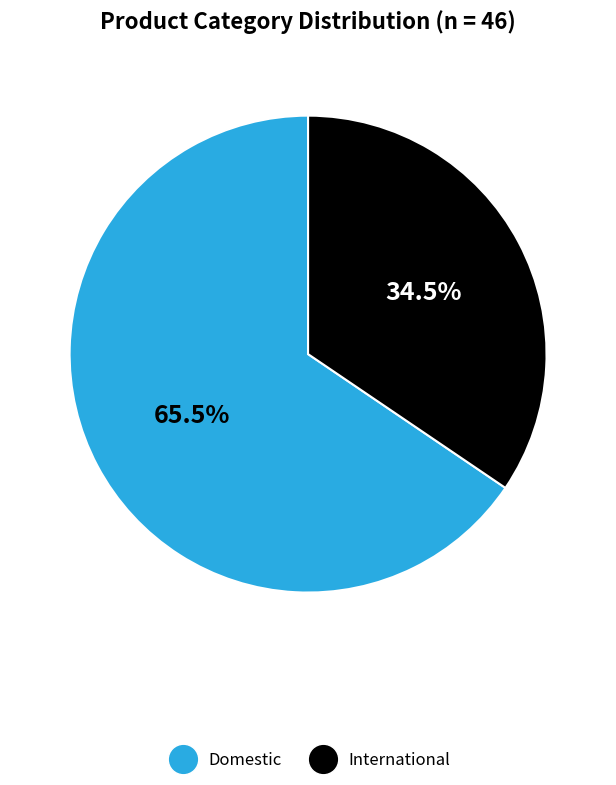

To the nearest percent, what is the difference between the International and Domestic slice percentages?

31%